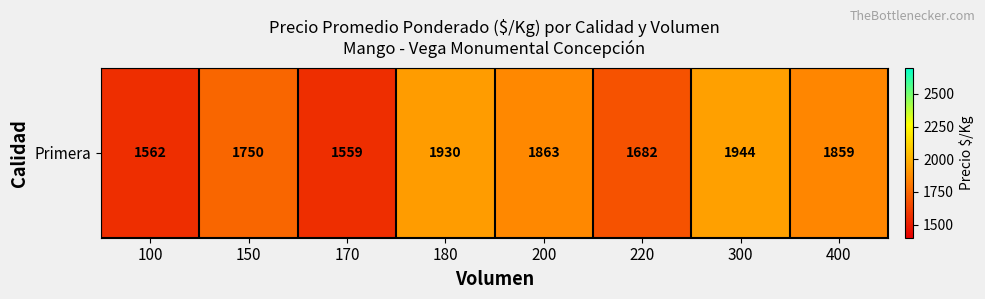

Reading right to left, transcribe all the data shown in this chart.

400=1859.2	300=1944.3	220=1682.0	200=1863.0	180=1930.0	170=1559.0	150=1750.0	100=1562.0